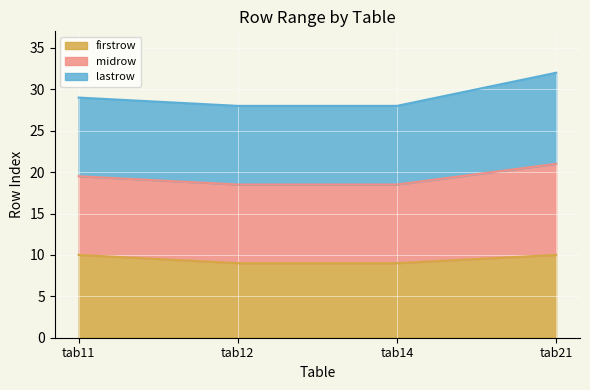

What is the sum of the firstrow values at tab21 and tab11?

20.0